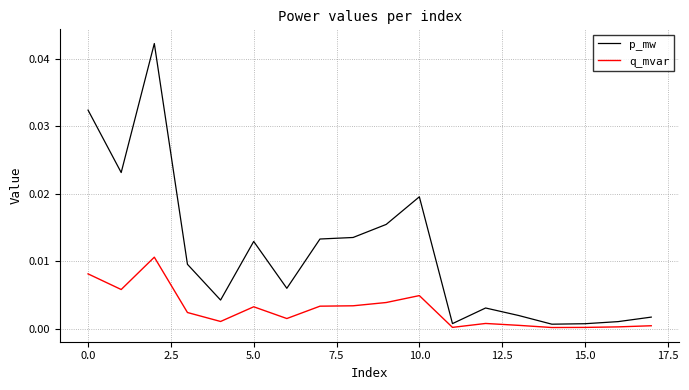

Which series has the widest spread of values?

p_mw